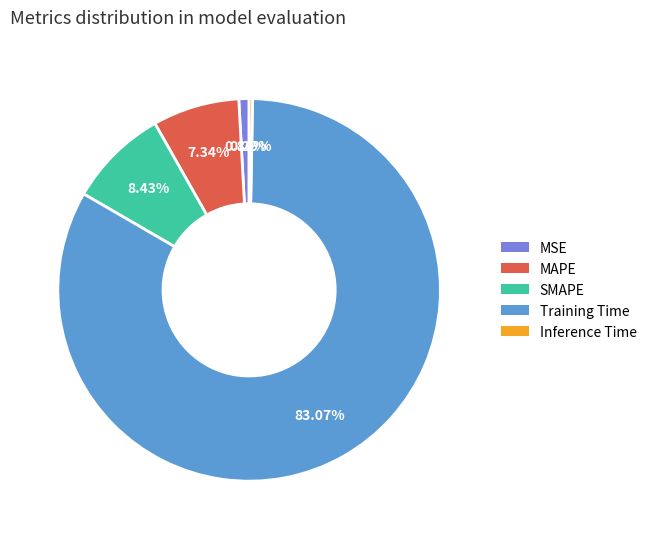

What is the smallest slice in the pie chart?

Inference Time